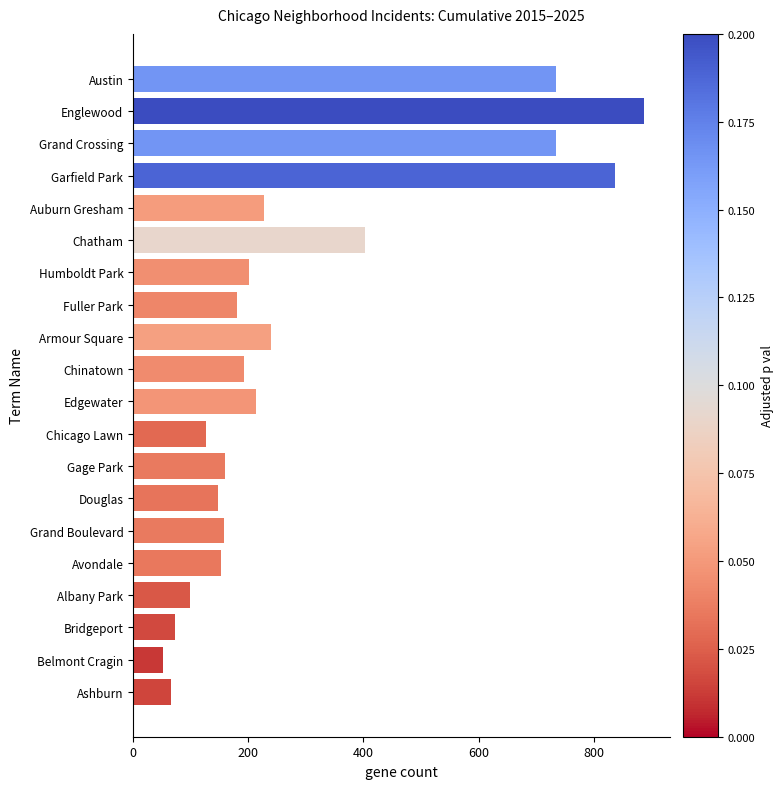

Which category has the lowest value across all series?

Belmont Cragin